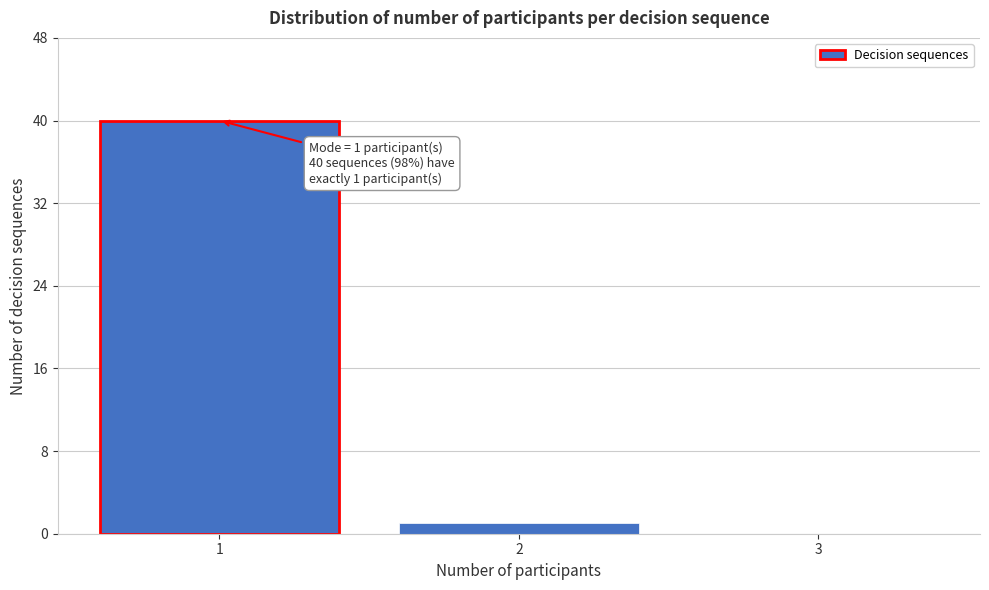

Reading right to left, what are all the values shown in this chart?

3=0	2=1	1=40